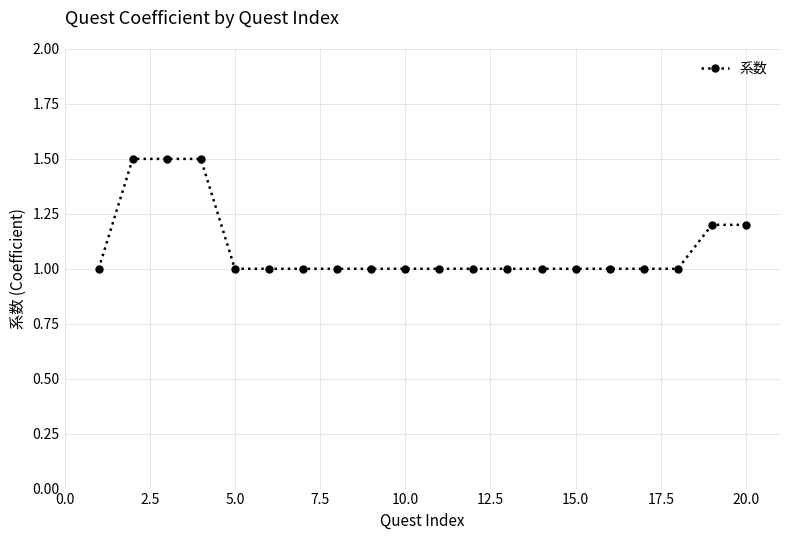

What is the minimum value shown in the chart?

1.0